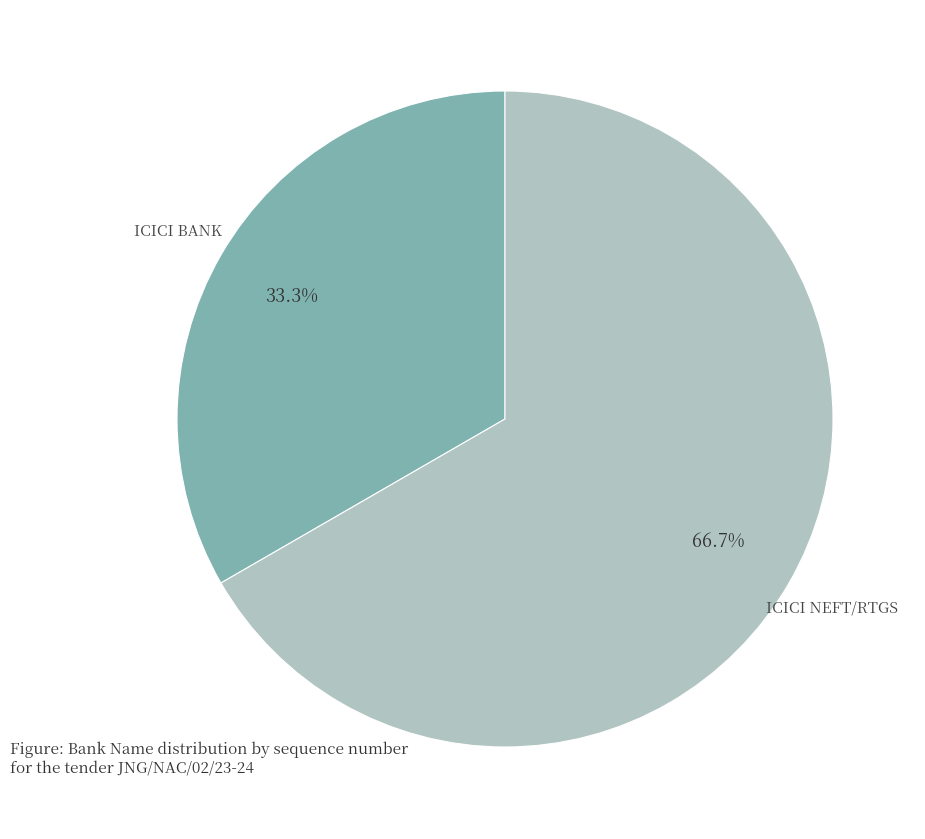

Is there a majority slice in this chart?

Yes